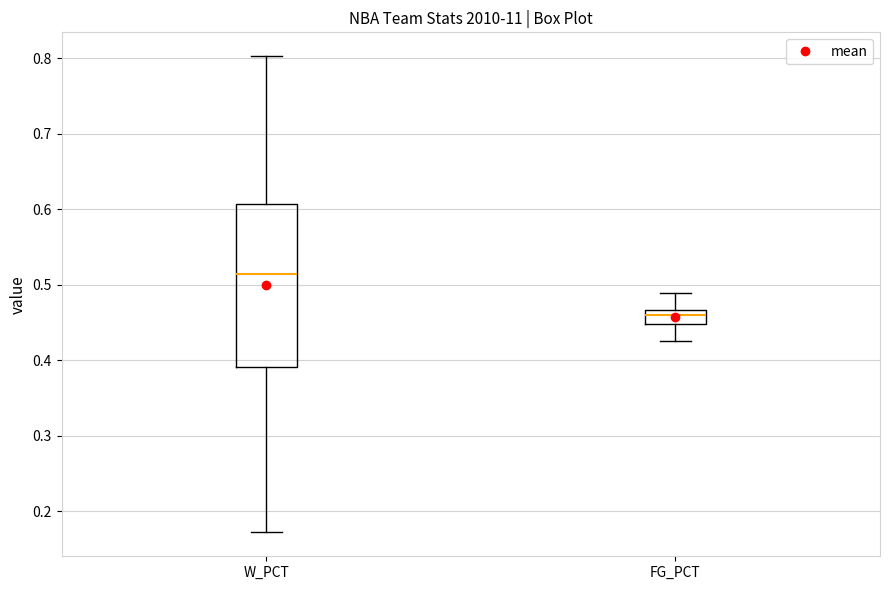

Where is the upper edge of the box for W_PCT on the y-axis? The values are not printed on the chart, so give them approximately, as read against the axis.

0.61